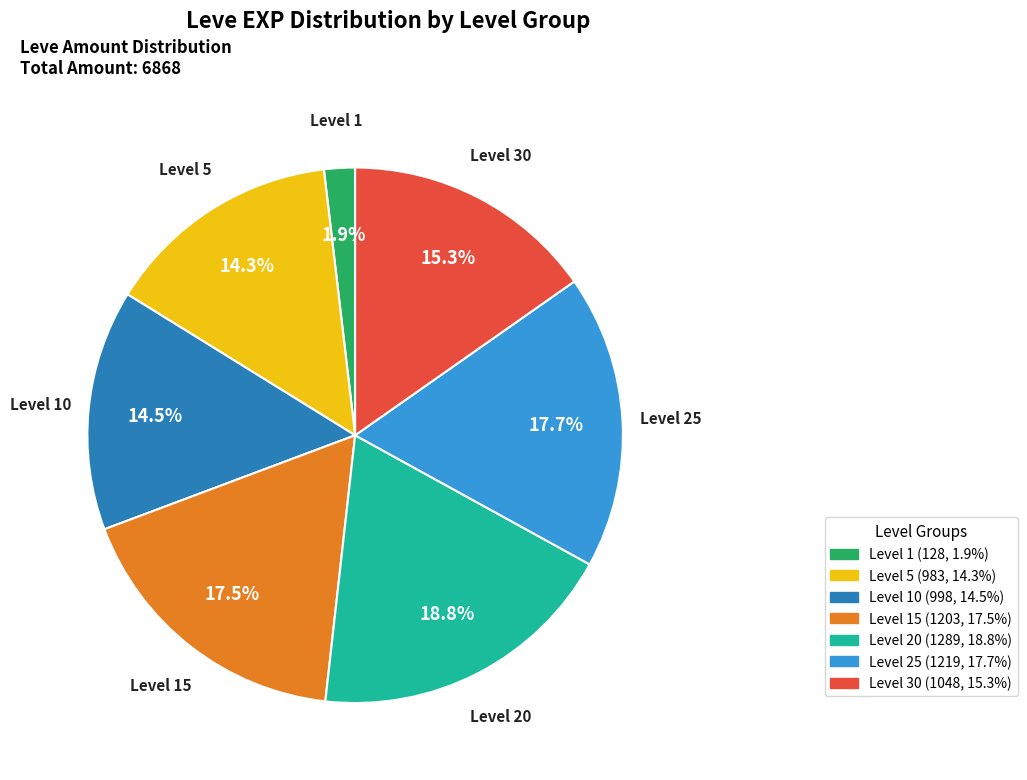

Does any single category account for the majority?

No